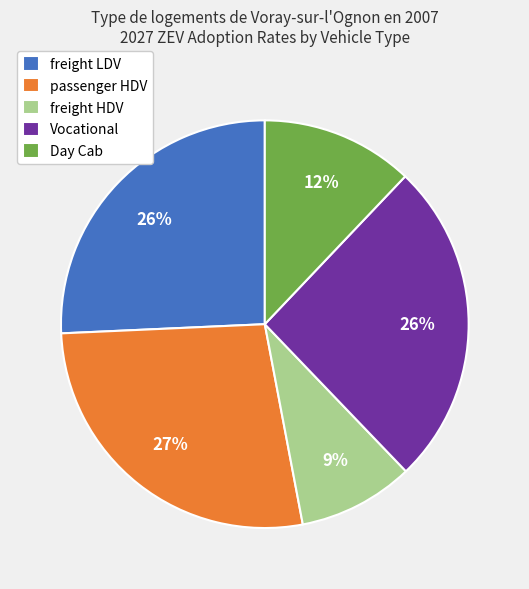

How many segments does this pie chart have?

5